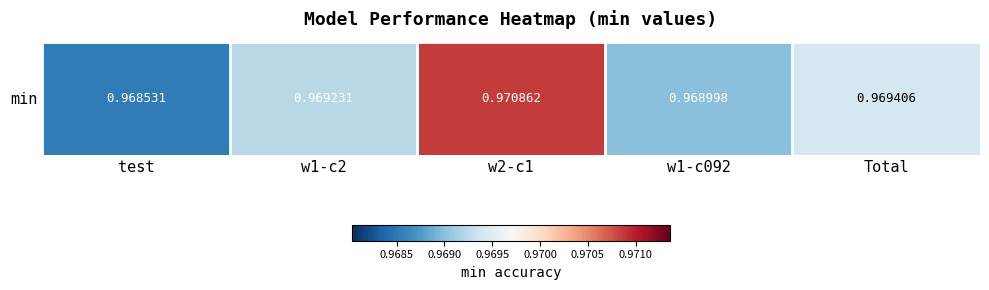

At which category does the chart reach its minimum across all series?

test